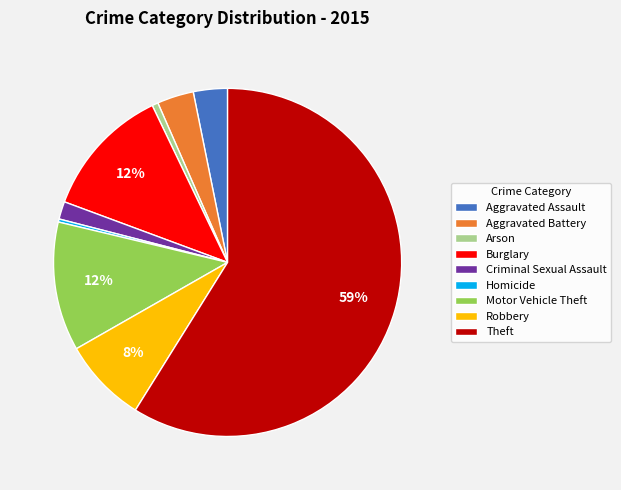

Which category has the biggest portion of the pie?

Theft